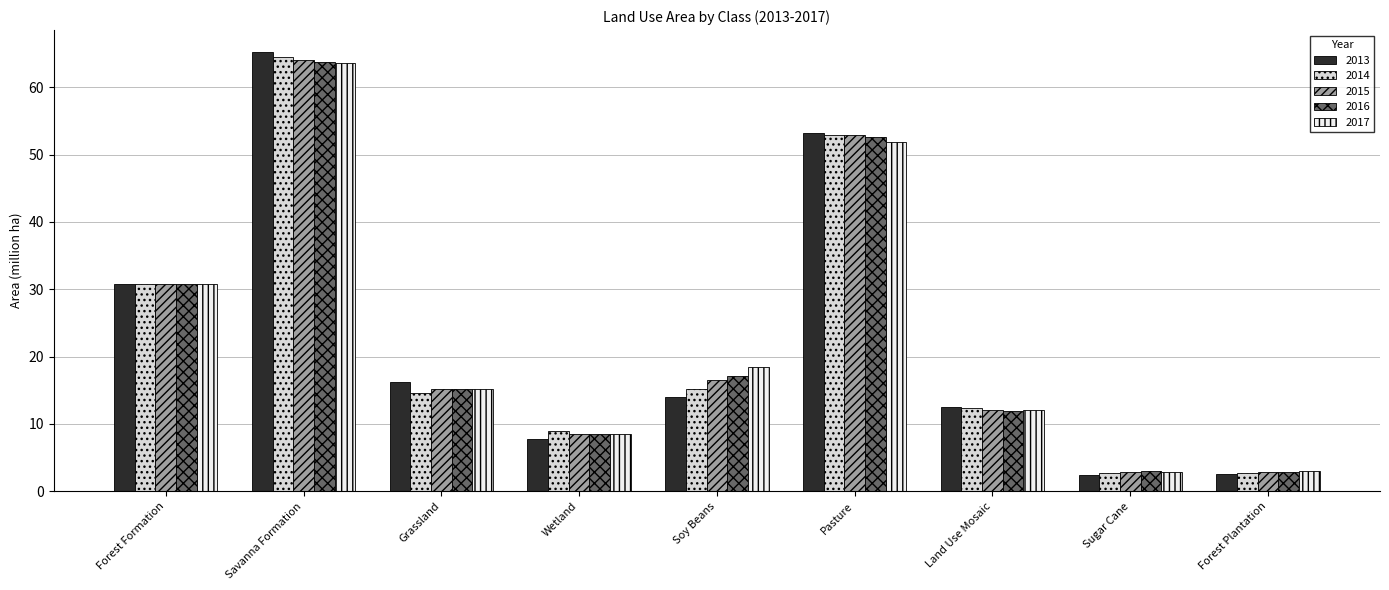

The 2015 series shows 10.7 at Soy Beans. True or false?

False